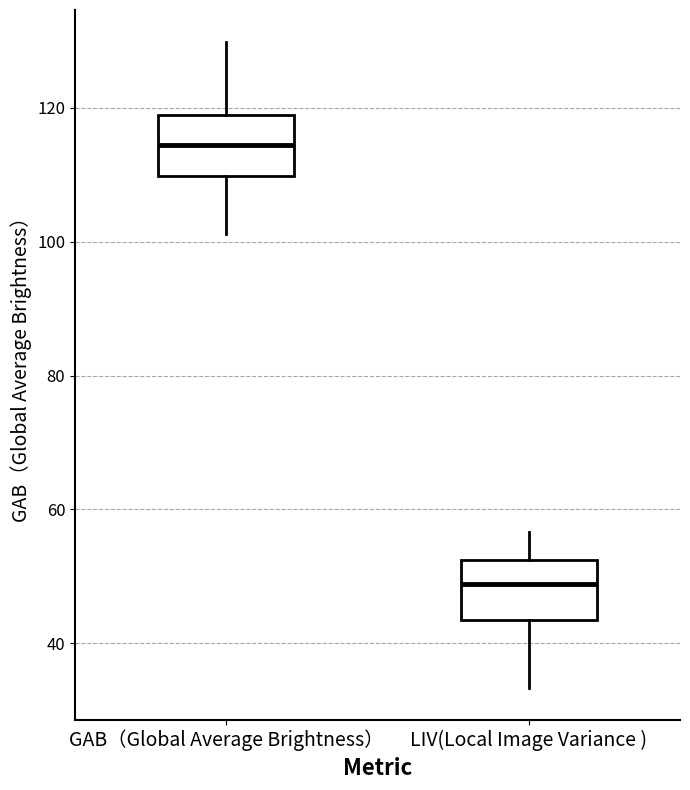

Where does the median line of the box for GAB（Global Average Brightness） sit on the y-axis? The values are not printed on the chart, so give them approximately, as read against the axis.

114